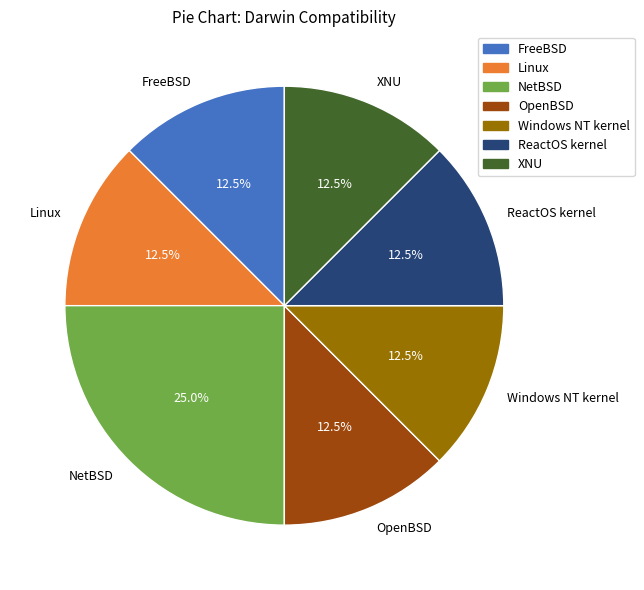

What is the ratio of the value at Windows NT kernel to the value at ReactOS kernel?

1.0